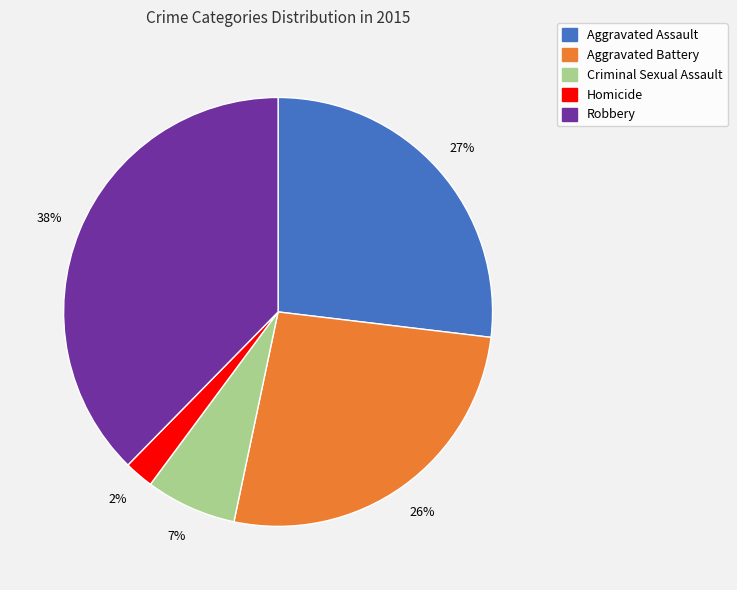

Does Criminal Sexual Assault represent more than half of the total?

No